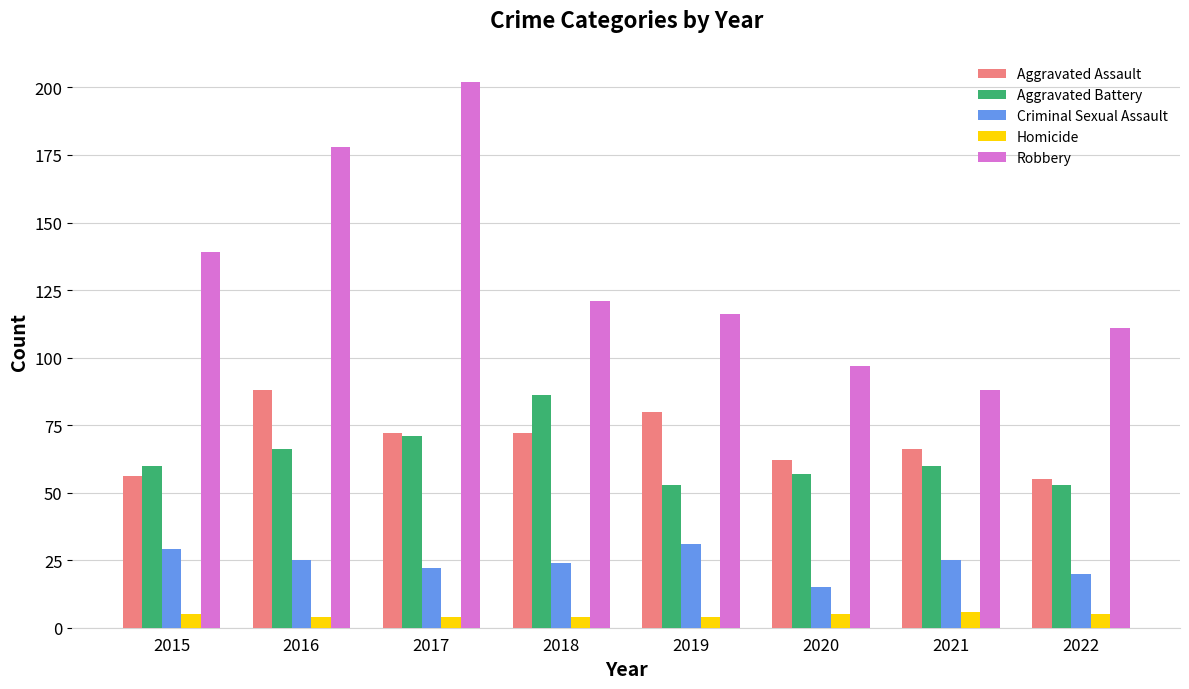

Reading right to left, transcribe all the data shown in this chart.

Aggravated Assault: 2022=55	2021=66	2020=62	2019=80	2018=72	2017=72	2016=88	2015=56
Aggravated Battery: 2022=53	2021=60	2020=57	2019=53	2018=86	2017=71	2016=66	2015=60
Criminal Sexual Assault: 2022=20	2021=25	2020=15	2019=31	2018=24	2017=22	2016=25	2015=29
Homicide: 2022=5	2021=6	2020=5	2019=4	2018=4	2017=4	2016=4	2015=5
Robbery: 2022=111	2021=88	2020=97	2019=116	2018=121	2017=202	2016=178	2015=139